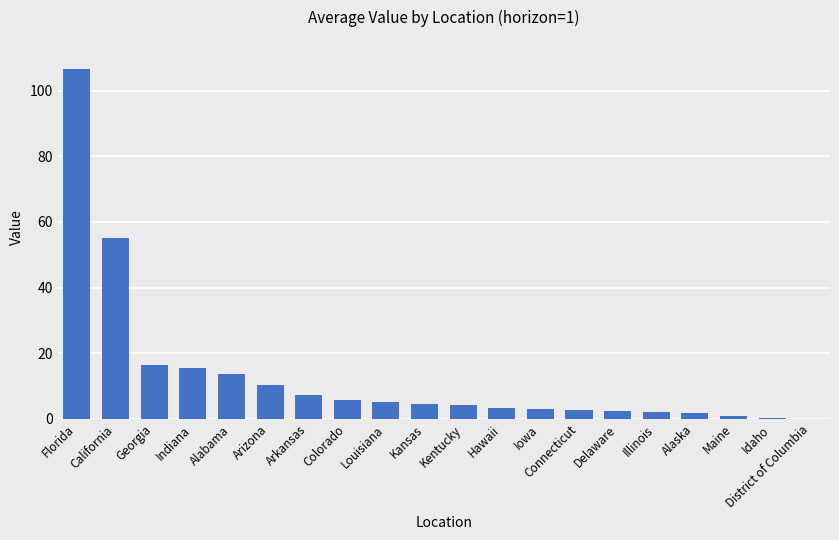

At which category does the chart reach its peak across all series?

Florida